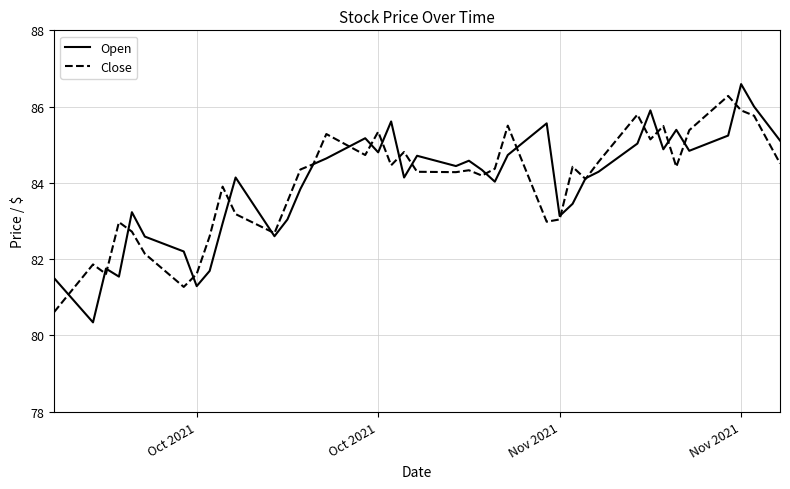

Count the number of data series in this chart.

2